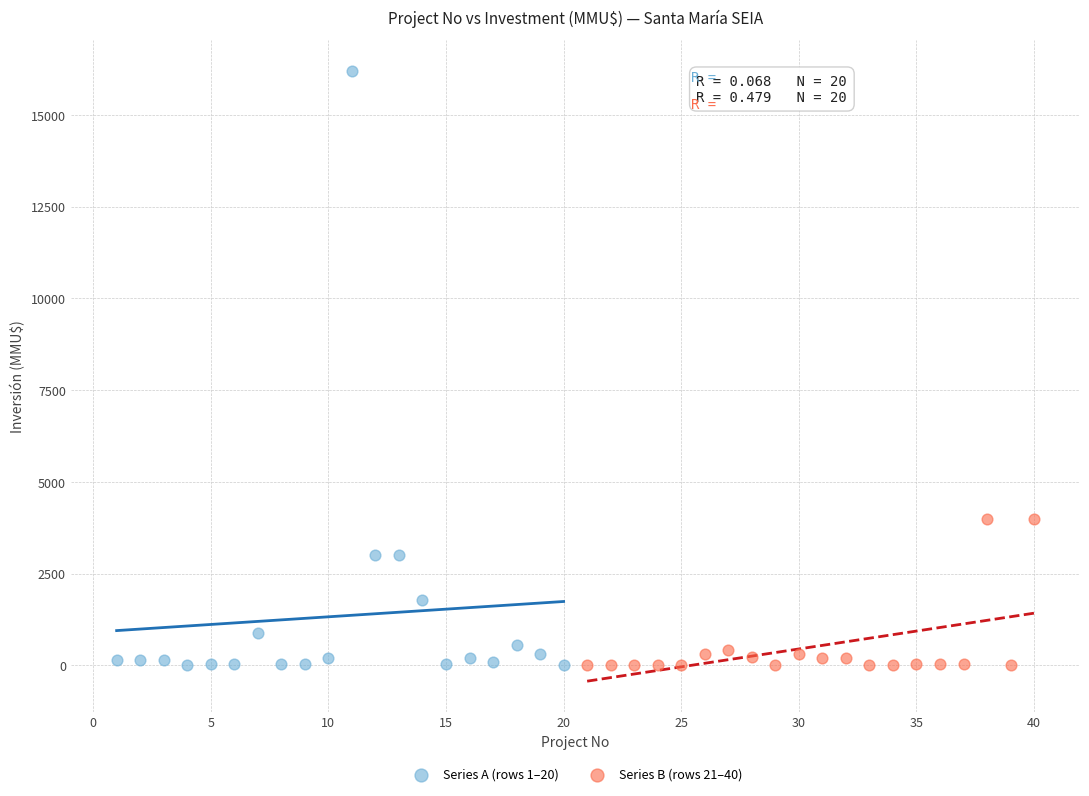

Which series reaches the maximum Y coordinate?

Series A (rows 1–20)